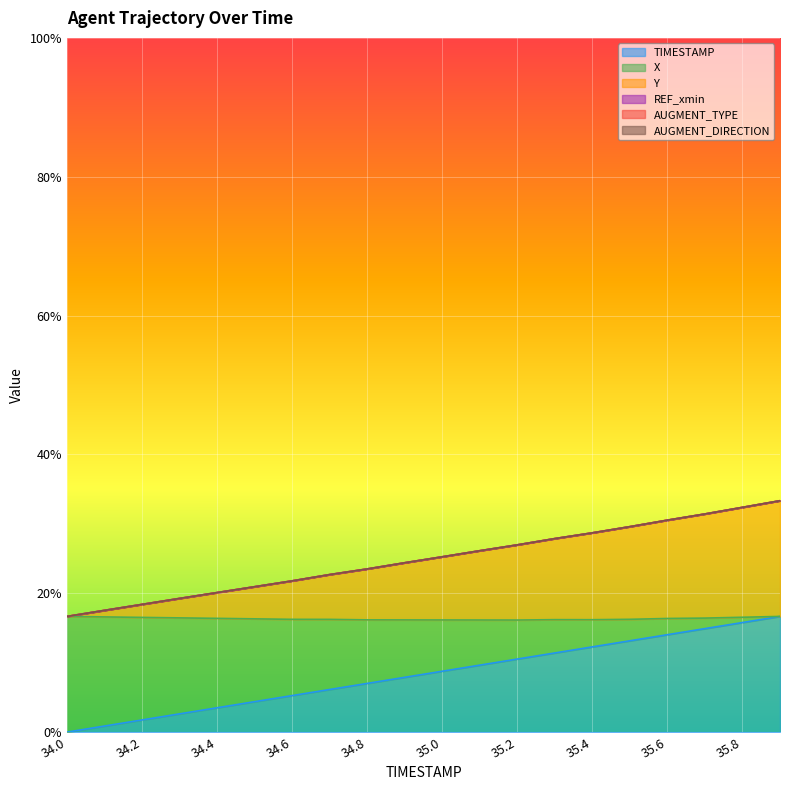

How many lines are shown in the chart?

3